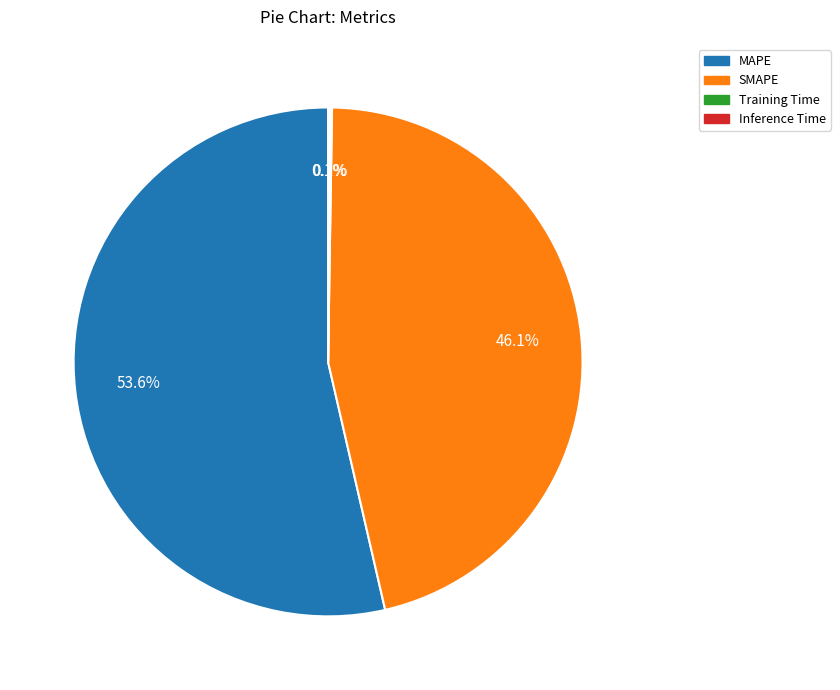

To the nearest percent, what portion does MAPE represent?

54%